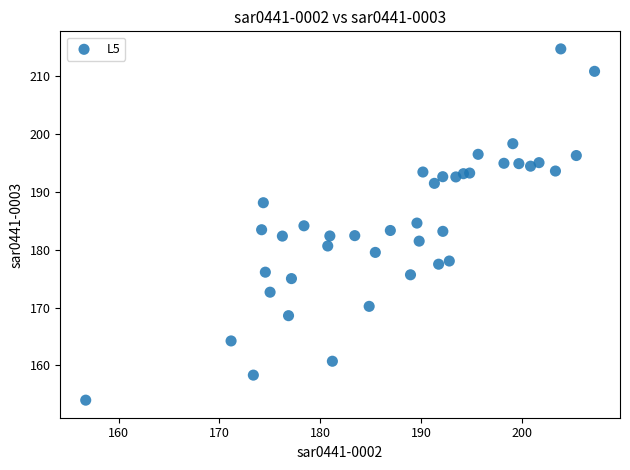

What is the range of X values (max minus min)?

50.5